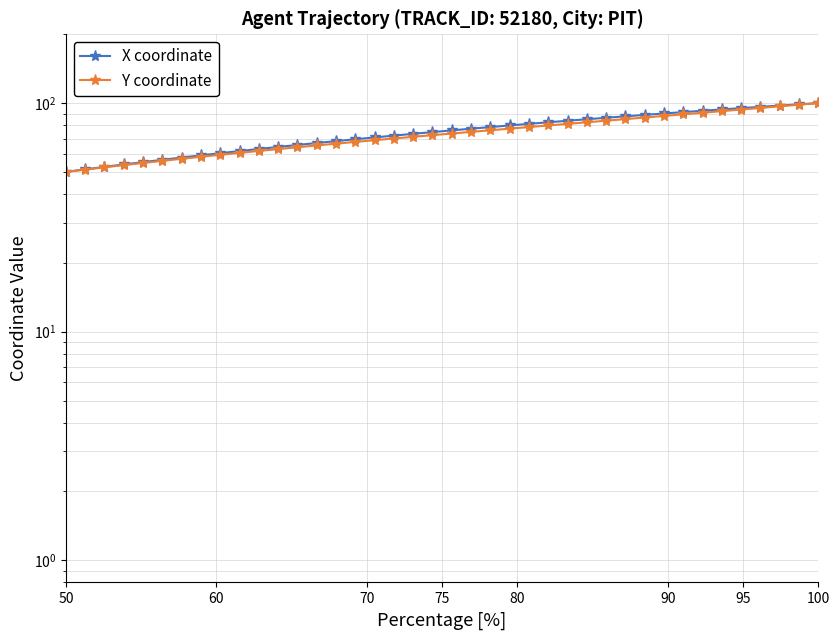

True or false: X coordinate and Y coordinate intersect in this chart.

False